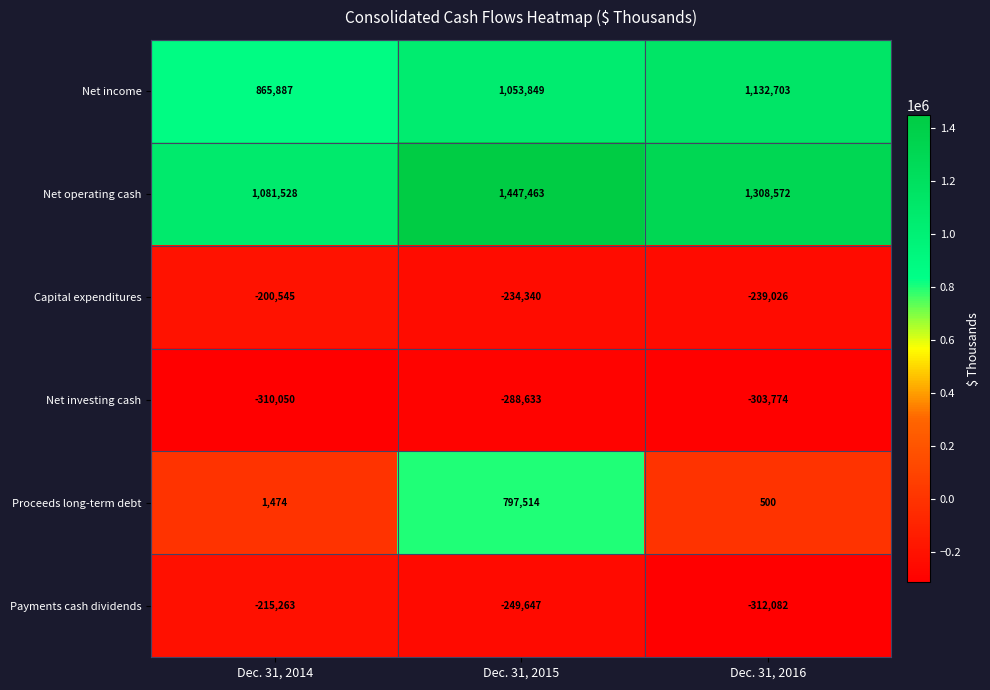

How many series are shown in this chart?

6